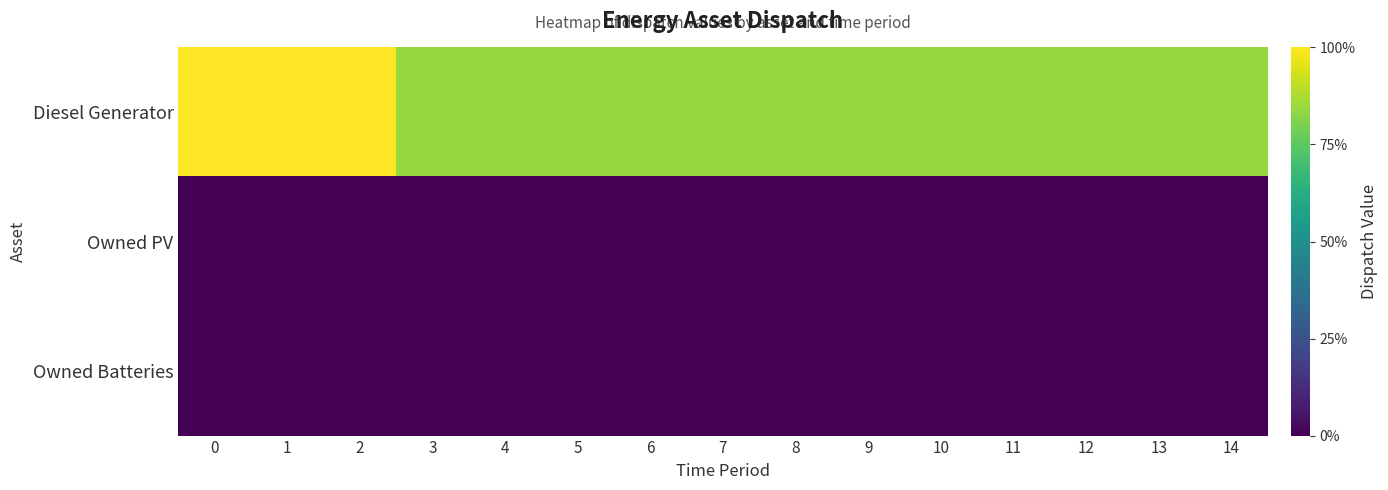

Which has a higher value, 14 or 9?

14